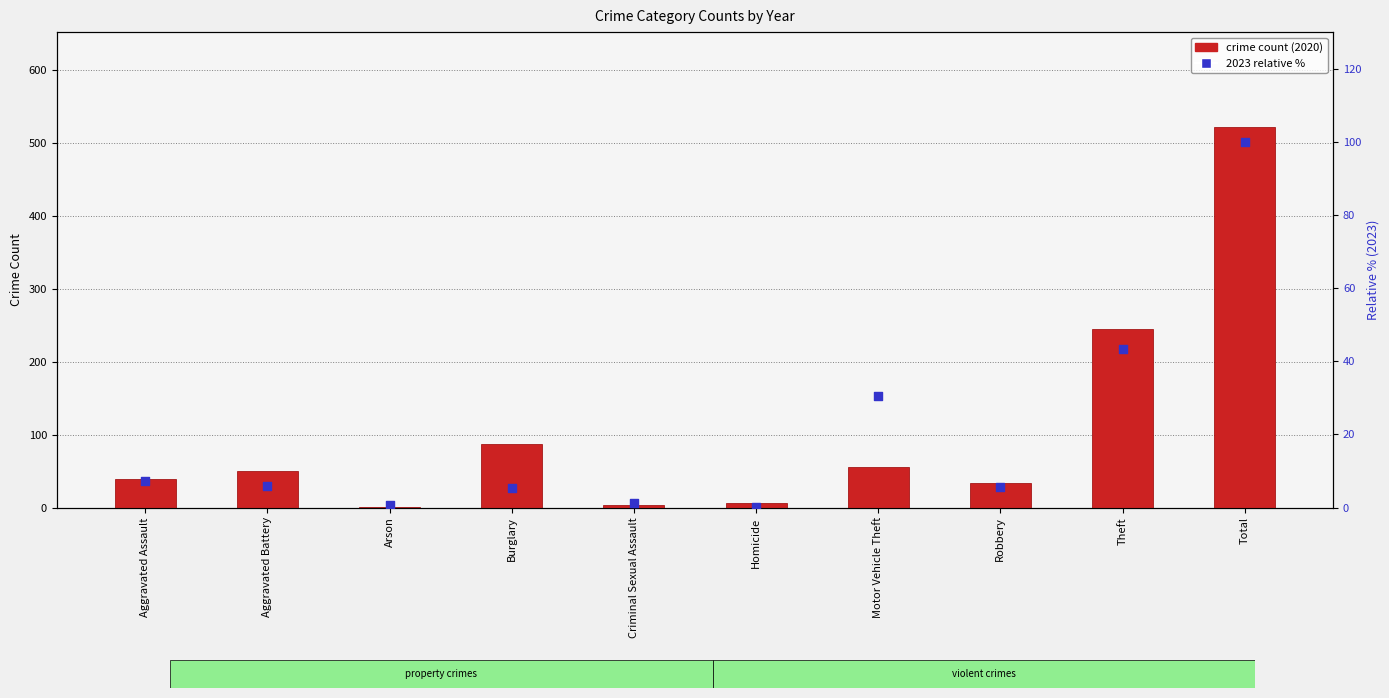

Which series has the largest Y range (max minus min)?

crime count (2020)